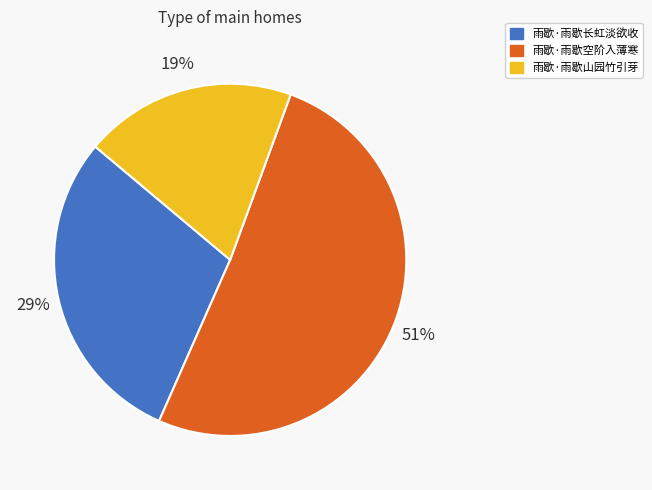

The 雨歇·雨歇长虹淡欲收 slice represents 36% of the pie. True or false?

False